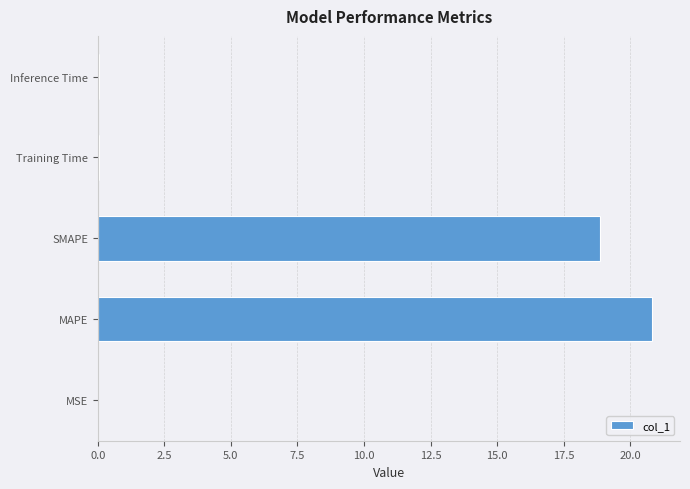

Is it true that the value at MAPE is 27.4?

False